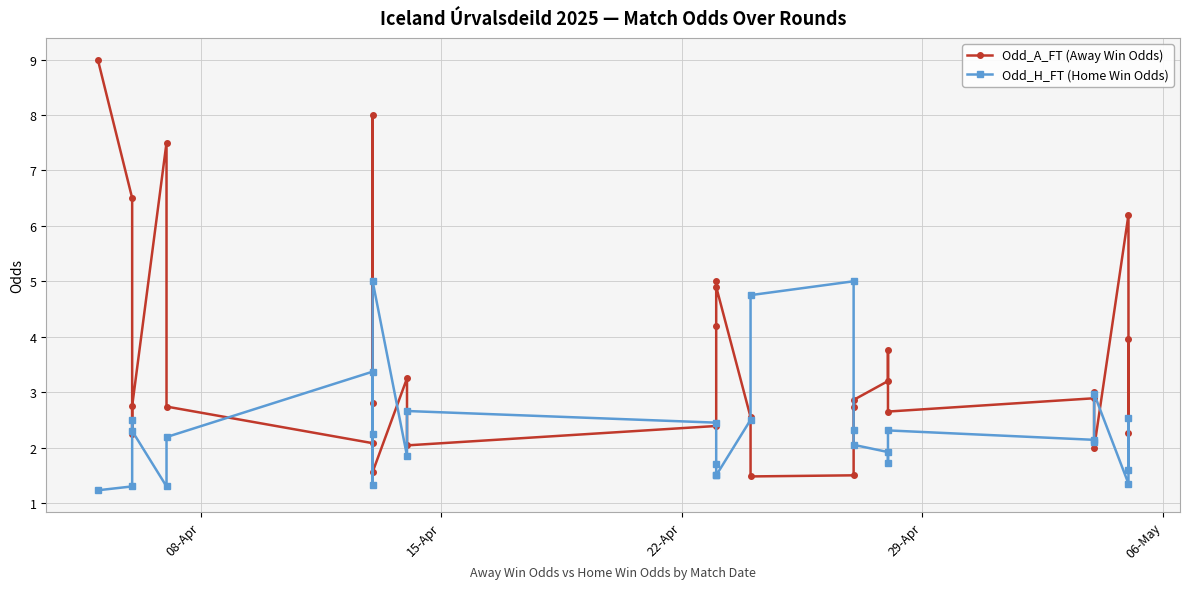

What is the smallest value displayed?

1.2